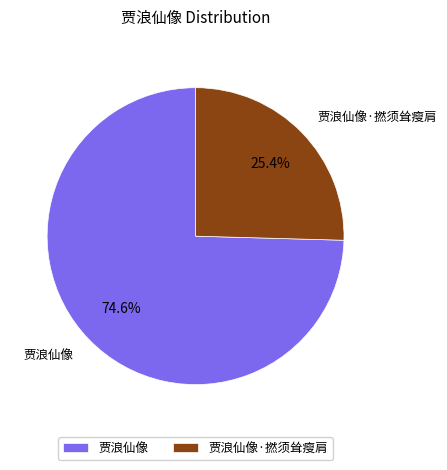

To the nearest percent, what is the difference between the largest and smallest slice percentages?

49%